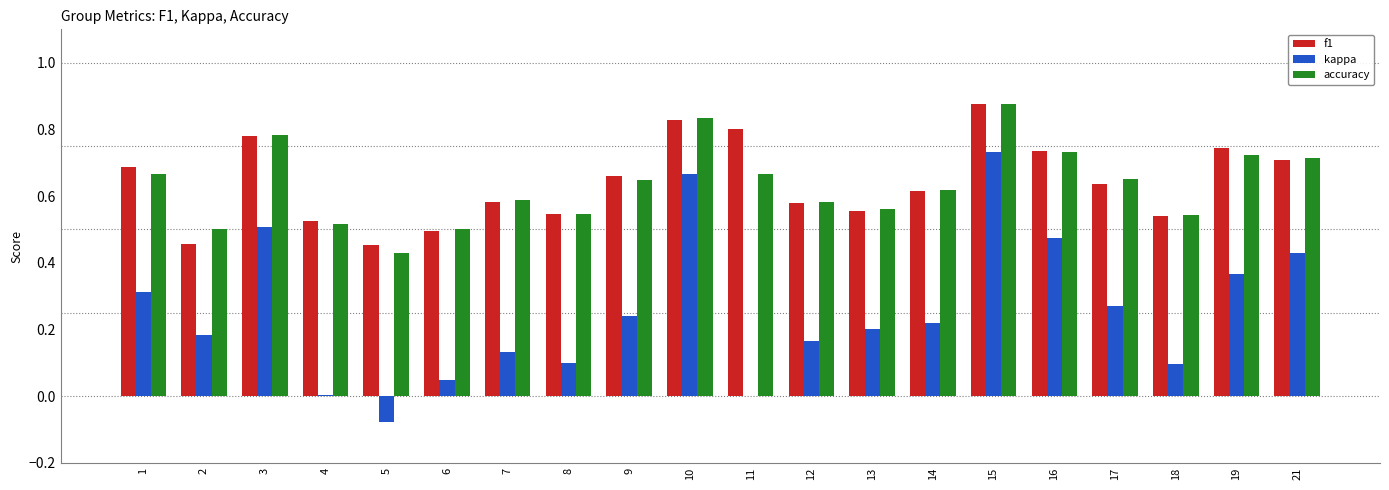

What is the total value across all series at 19?

1.8